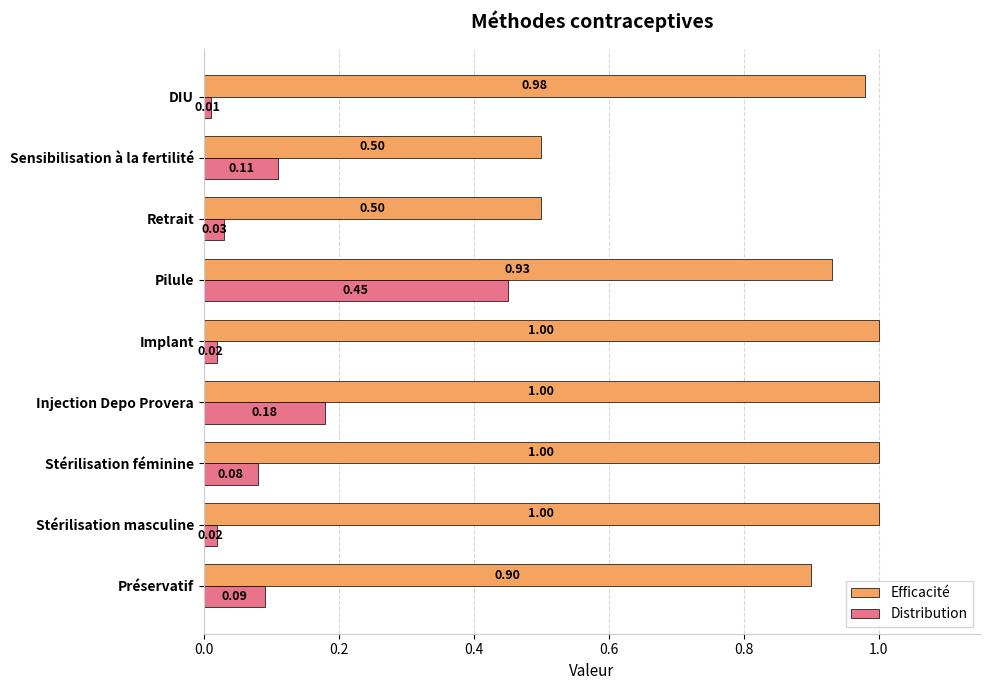

What is the sum of all Distribution values?

1.0